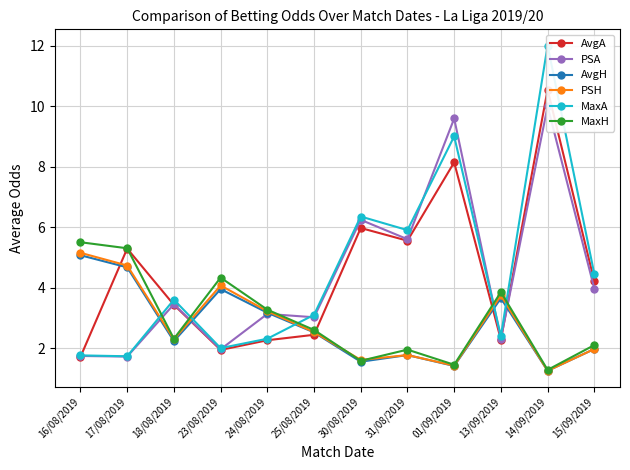

True or false: AvgH and PSH intersect in this chart.

False